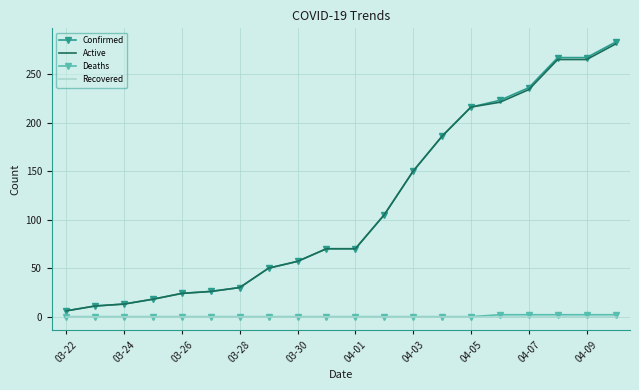

True or false: Recovered and Confirmed cross at least once.

False